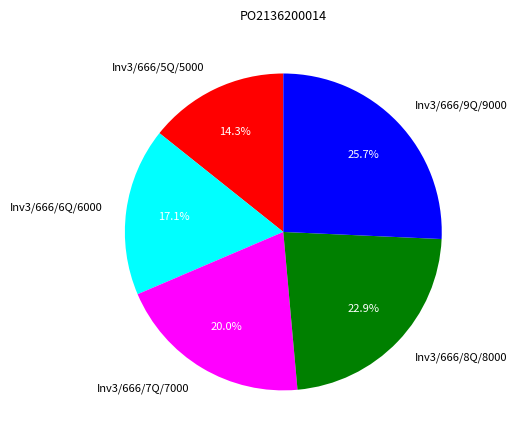

True or false: Inv3/666/5Q/5000 accounts for 3% of the total.

False